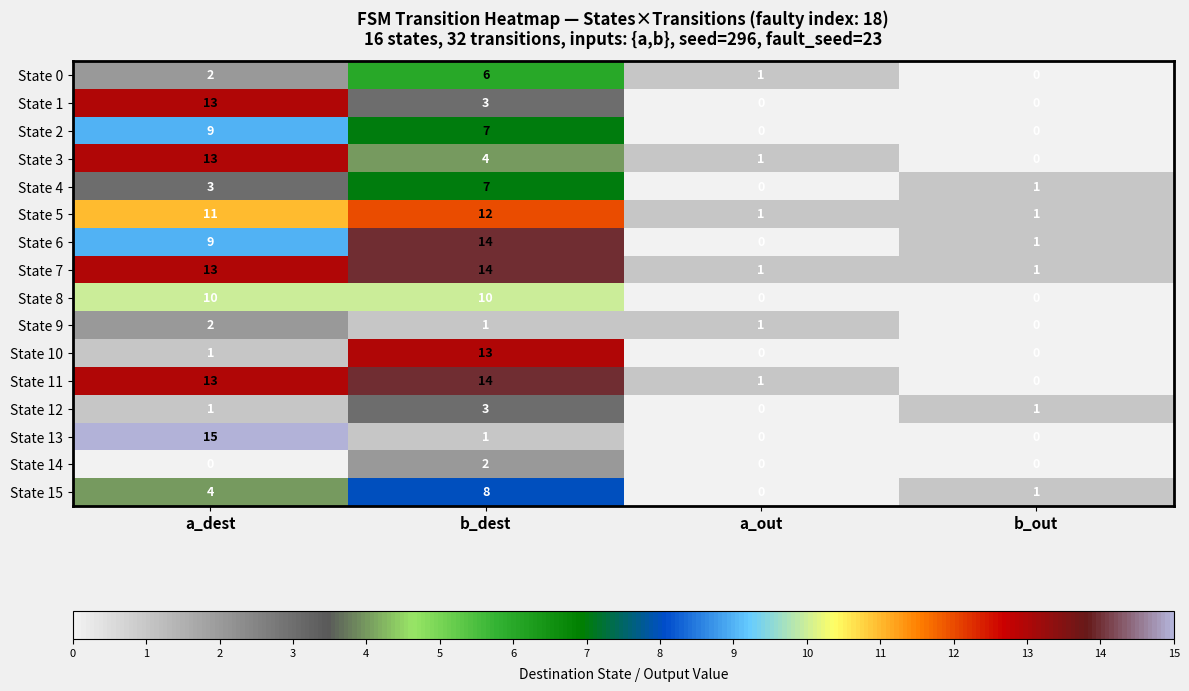

At which label is State 4 closest to 3?

a_dest